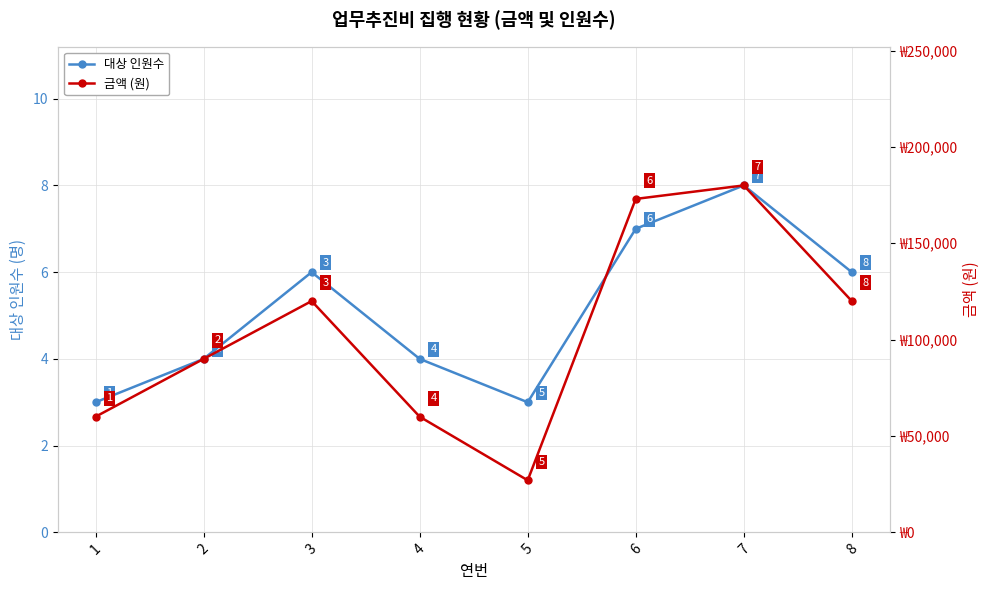

Between 7 and 1, which is larger?

7